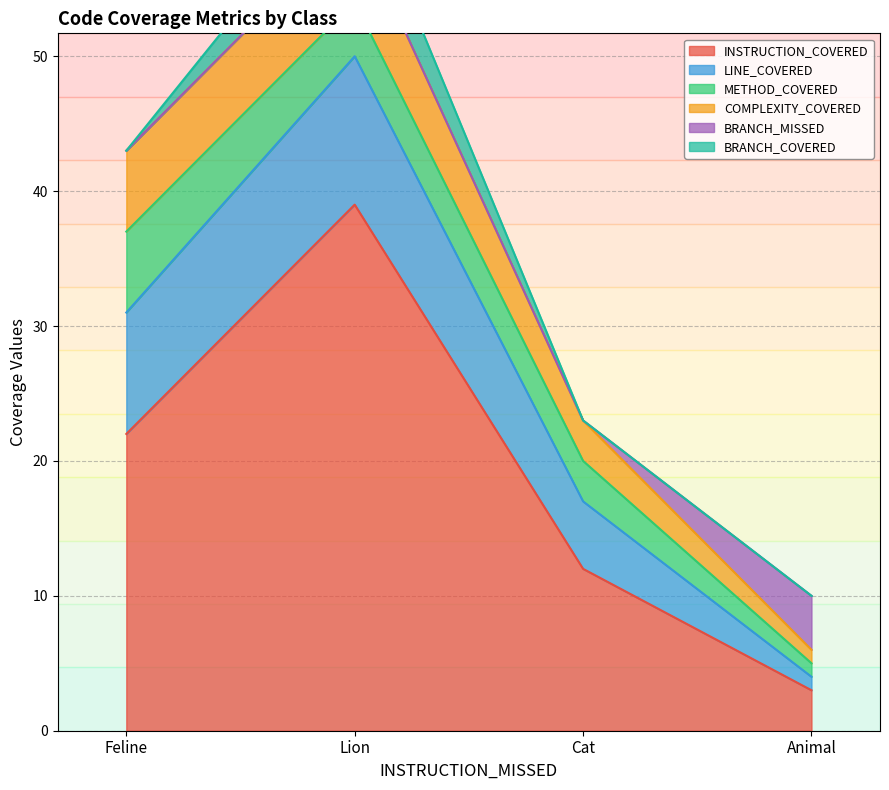

True or false: BRANCH_COVERED and COMPLEXITY_COVERED cross at least once.

False